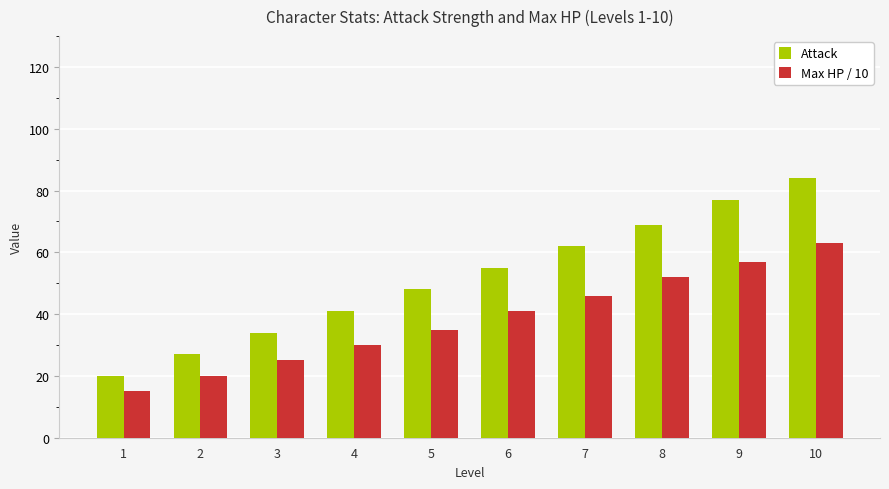

What is the spread (max minus min) of values at 8?

17